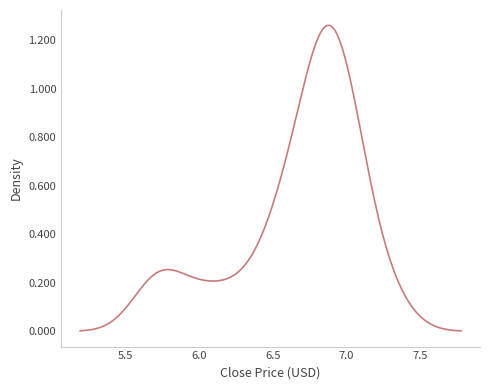

Does the chart display data point markers on the line(s)?

No